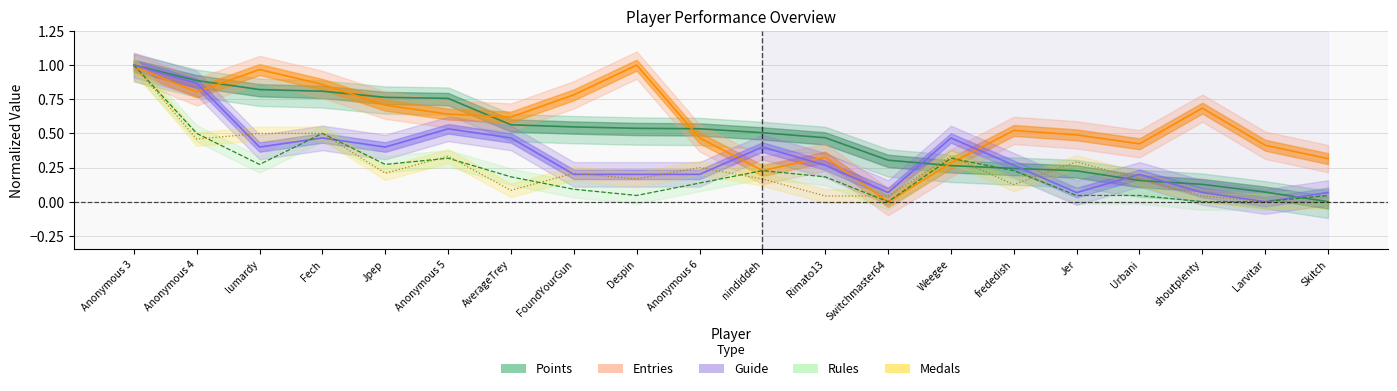

Reading right to left, what are all the values shown in this chart?

Points: Skitch=0.0	Larvitar=0.1	shoutplenty=0.1	Urbani=0.2	Jer=0.2	frededish=0.2	Weegee=0.3	Switchmaster64=0.3	Rimato13=0.5	nindiddeh=0.5	Anonymous 6=0.5	Despin=0.5	FoundYourGun=0.5	AverageTrey=0.6	Anonymous 5=0.8	Jpep=0.8	Fech=0.8	lumardy=0.8	Anonymous 4=0.9	Anonymous 3=1.0
Medals: Skitch=0.0	Larvitar=0.0	shoutplenty=0.0	Urbani=0.2	Jer=0.3	frededish=0.1	Weegee=0.3	Switchmaster64=0.0	Rimato13=0.0	nindiddeh=0.2	Anonymous 6=0.2	Despin=0.2	FoundYourGun=0.2	AverageTrey=0.1	Anonymous 5=0.3	Jpep=0.2	Fech=0.5	lumardy=0.5	Anonymous 4=0.5	Anonymous 3=1.0
Rules: Skitch=0.0	Larvitar=0.0	shoutplenty=0.0	Urbani=0.0	Jer=0.0	frededish=0.2	Weegee=0.3	Switchmaster64=0.0	Rimato13=0.2	nindiddeh=0.2	Anonymous 6=0.1	Despin=0.0	FoundYourGun=0.1	AverageTrey=0.2	Anonymous 5=0.3	Jpep=0.3	Fech=0.5	lumardy=0.3	Anonymous 4=0.5	Anonymous 3=1.0
Guide: Skitch=0.1	Larvitar=0.0	shoutplenty=0.1	Urbani=0.2	Jer=0.1	frededish=0.3	Weegee=0.5	Switchmaster64=0.1	Rimato13=0.3	nindiddeh=0.4	Anonymous 6=0.2	Despin=0.2	FoundYourGun=0.2	AverageTrey=0.5	Anonymous 5=0.5	Jpep=0.4	Fech=0.5	lumardy=0.4	Anonymous 4=0.9	Anonymous 3=1.0
Entries: Skitch=0.3	Larvitar=0.4	shoutplenty=0.7	Urbani=0.4	Jer=0.5	frededish=0.5	Weegee=0.3	Switchmaster64=0.0	Rimato13=0.3	nindiddeh=0.2	Anonymous 6=0.5	Despin=1.0	FoundYourGun=0.8	AverageTrey=0.6	Anonymous 5=0.6	Jpep=0.7	Fech=0.9	lumardy=1.0	Anonymous 4=0.8	Anonymous 3=1.0